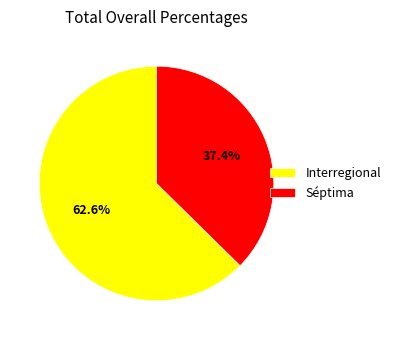

What is the ratio of the value at Interregional to the value at Séptima?

1.7